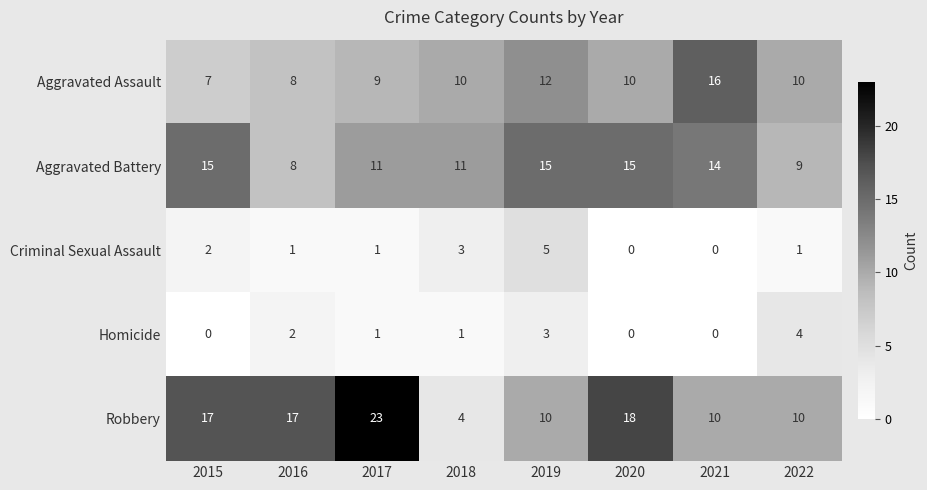

Which series has the largest range (max minus min)?

Robbery